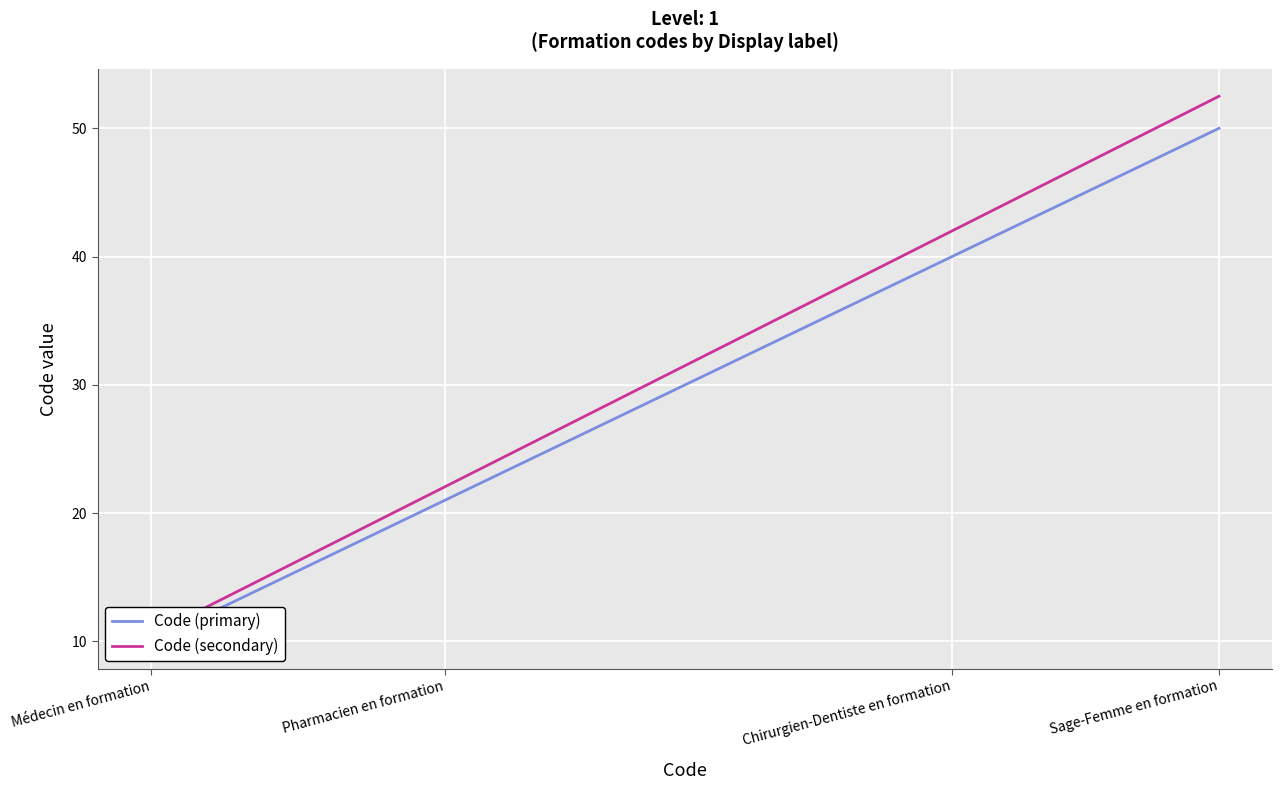

True or false: Code (secondary) and Code (primary) cross at least once.

False